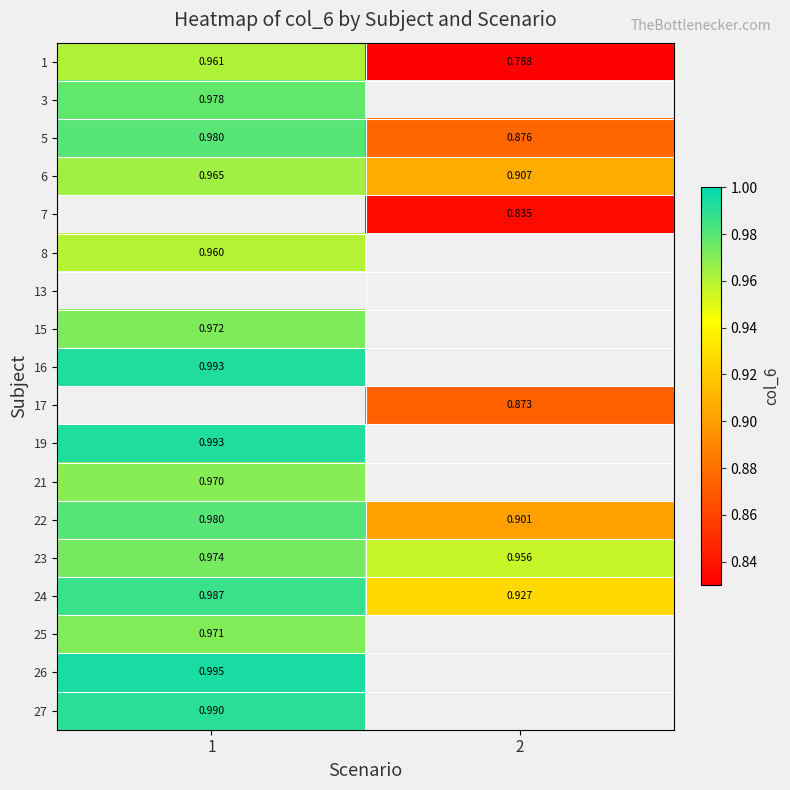

What is the difference between the 1 values at 2 and 1?

0.2